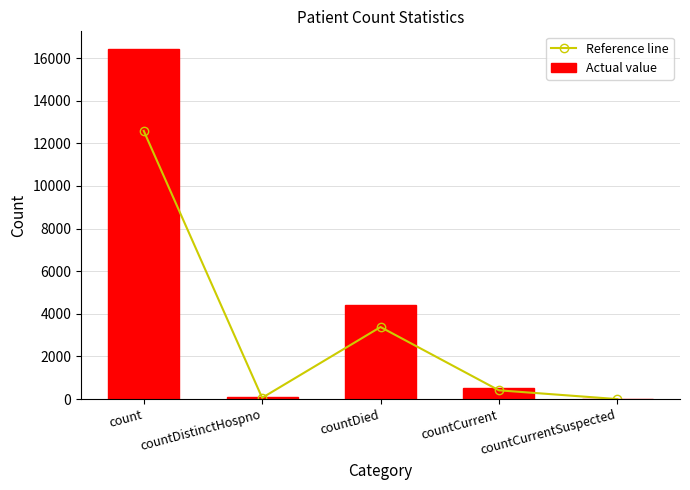

The Reference line series shows 3380.1 at countDied. True or false?

True